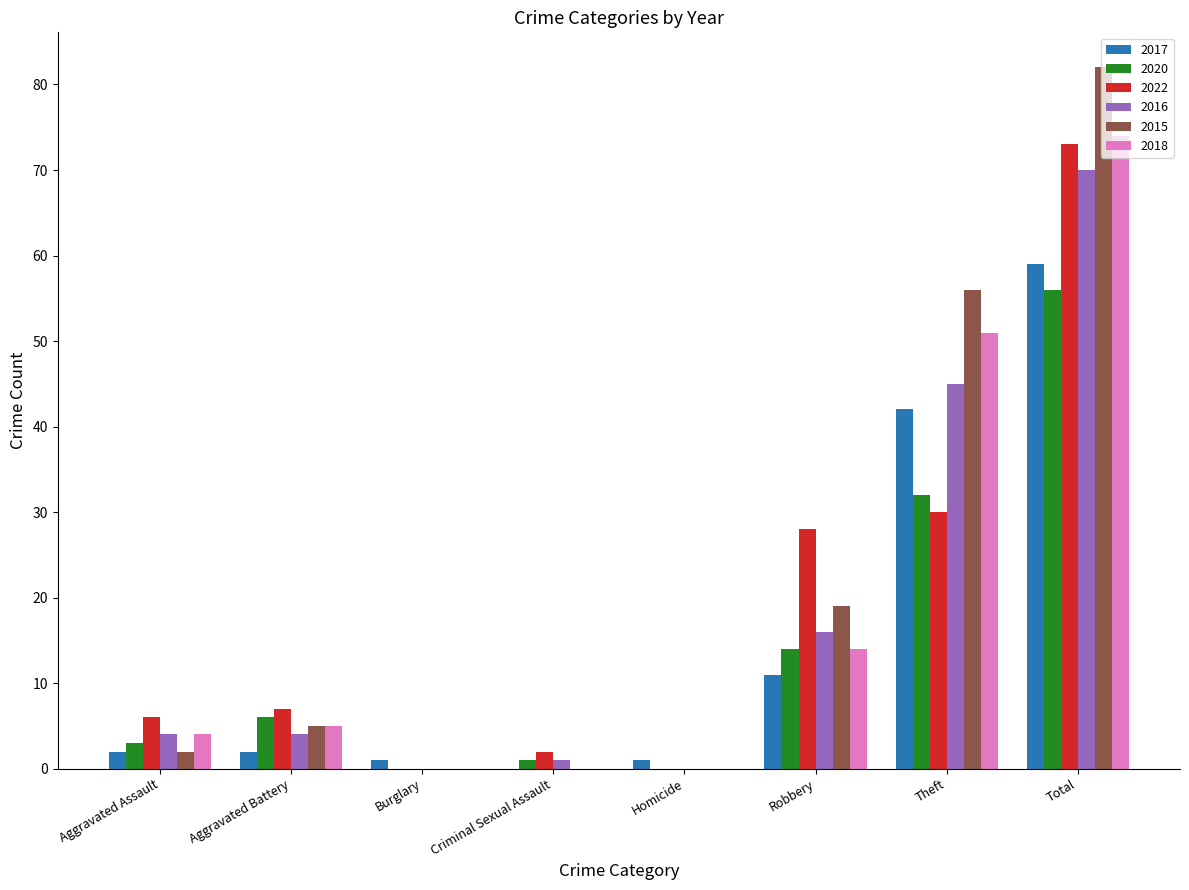

How many categories are shown in the chart?

8